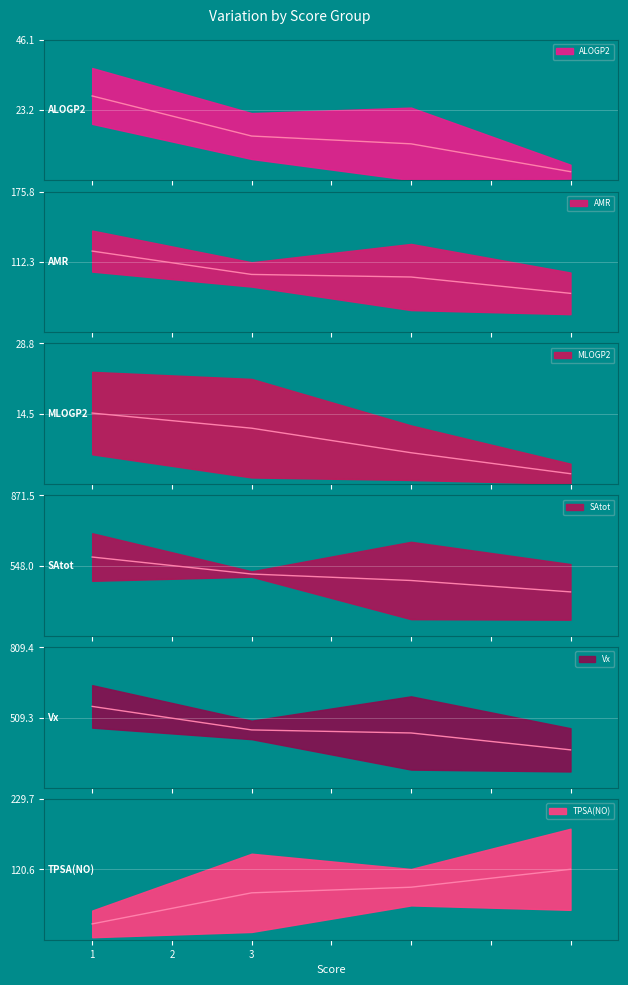

Which series has the largest total across all categories?

SAtot